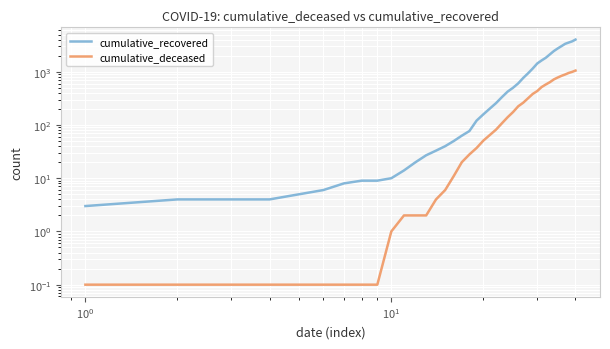

Count the number of categories in the chart.

40